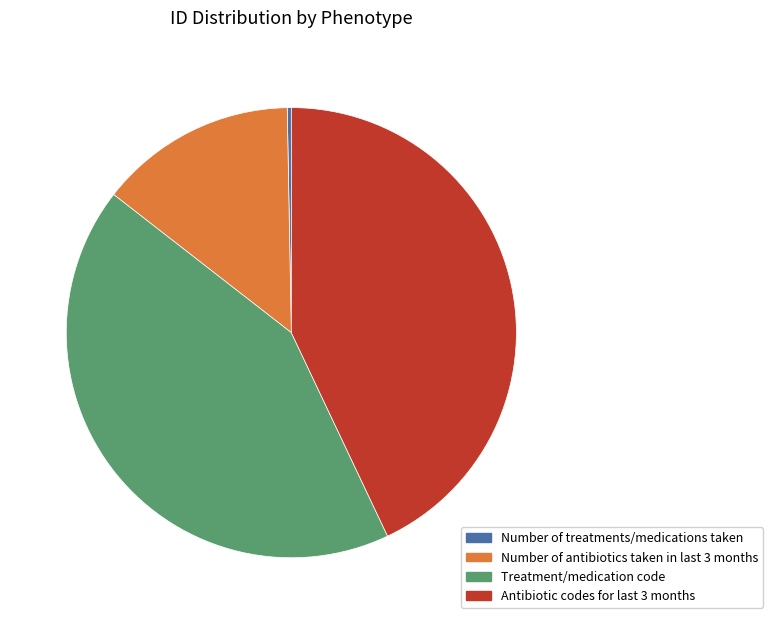

Which category has the smallest portion of the pie?

Number of treatments/medications taken